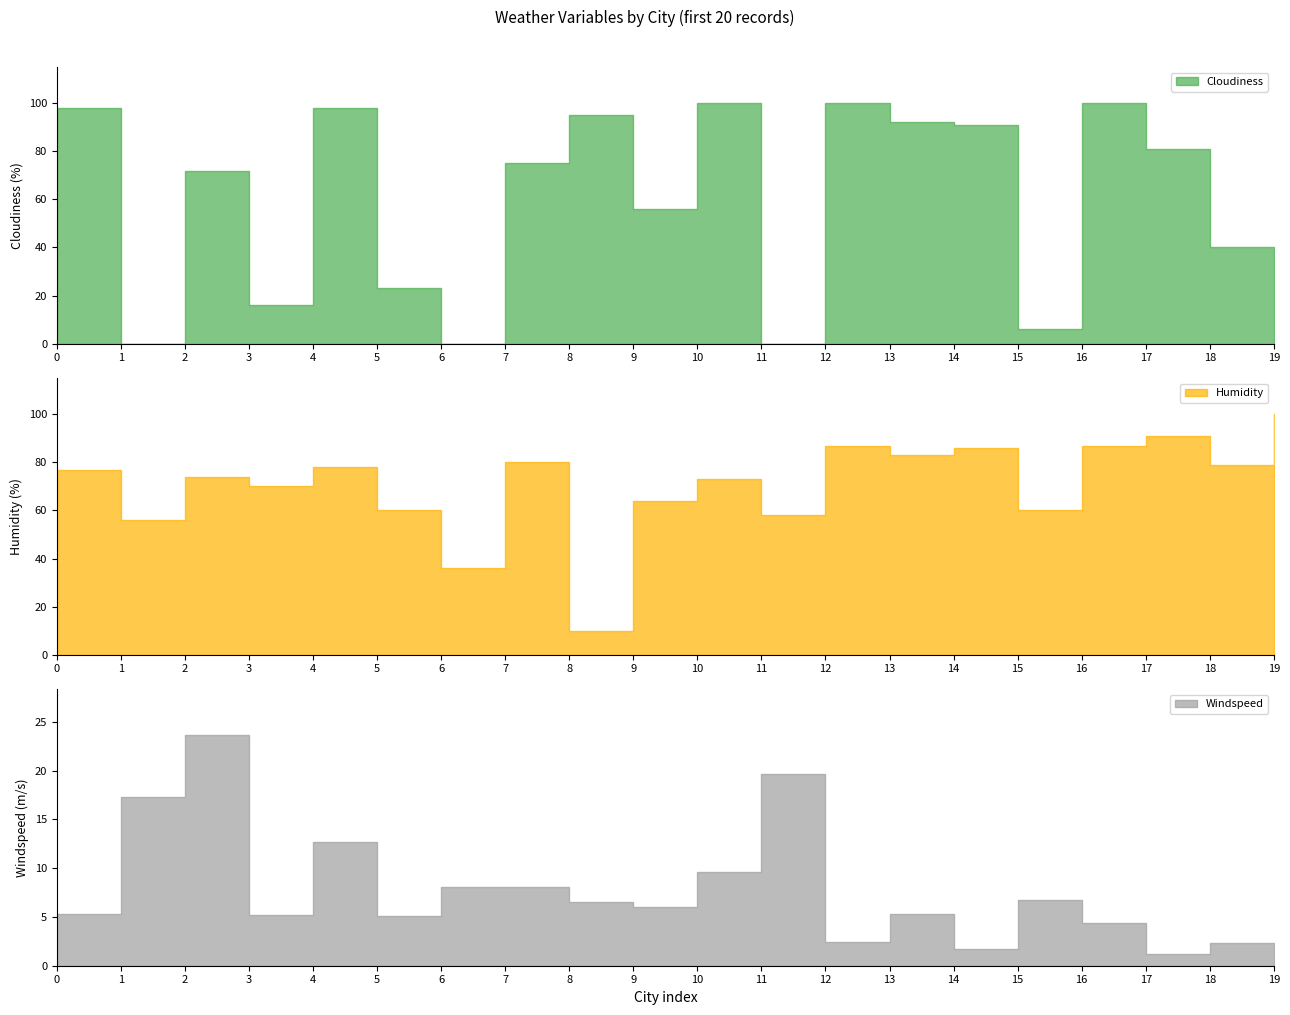

How many lines are shown in the chart?

3